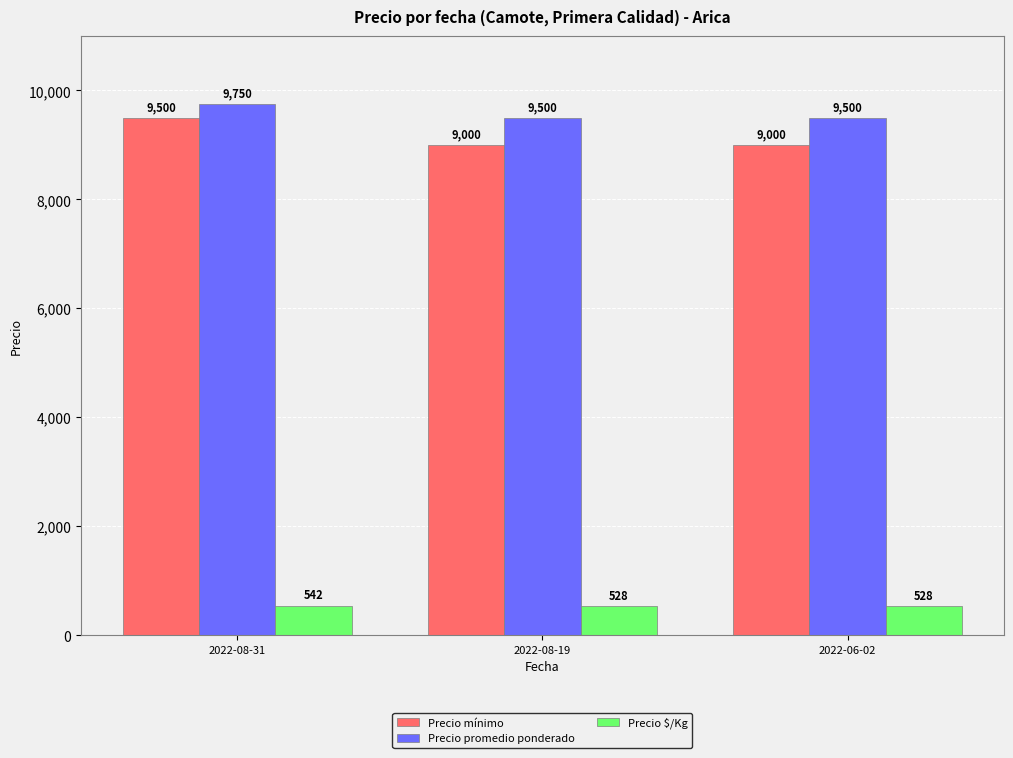

Reading left to right, extract all data points from this chart.

Precio mínimo: 2022-08-31=9500	2022-08-19=9000	2022-06-02=9000
Precio promedio ponderado: 2022-08-31=9750	2022-08-19=9500	2022-06-02=9500
Precio $/Kg: 2022-08-31=542	2022-08-19=528	2022-06-02=528